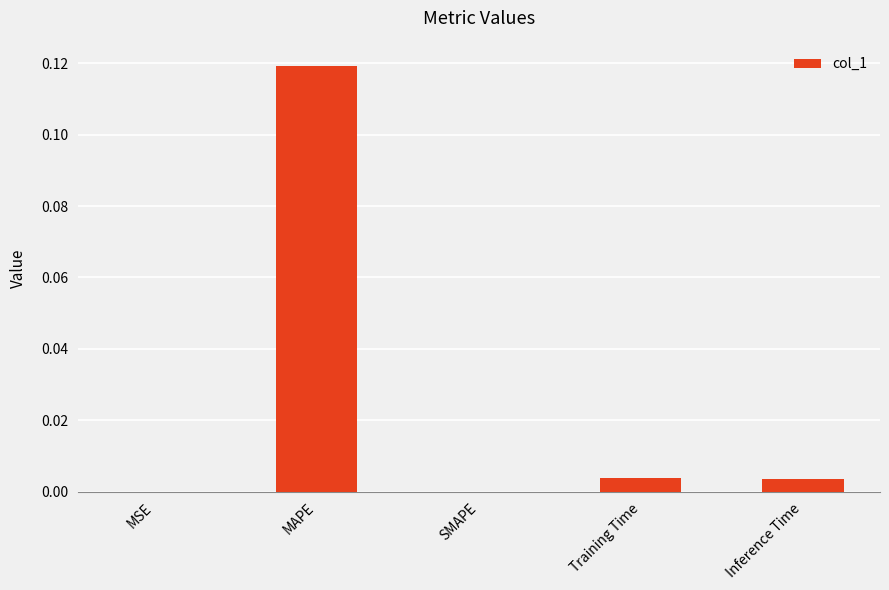

Does the chart contain stacked bars?

No